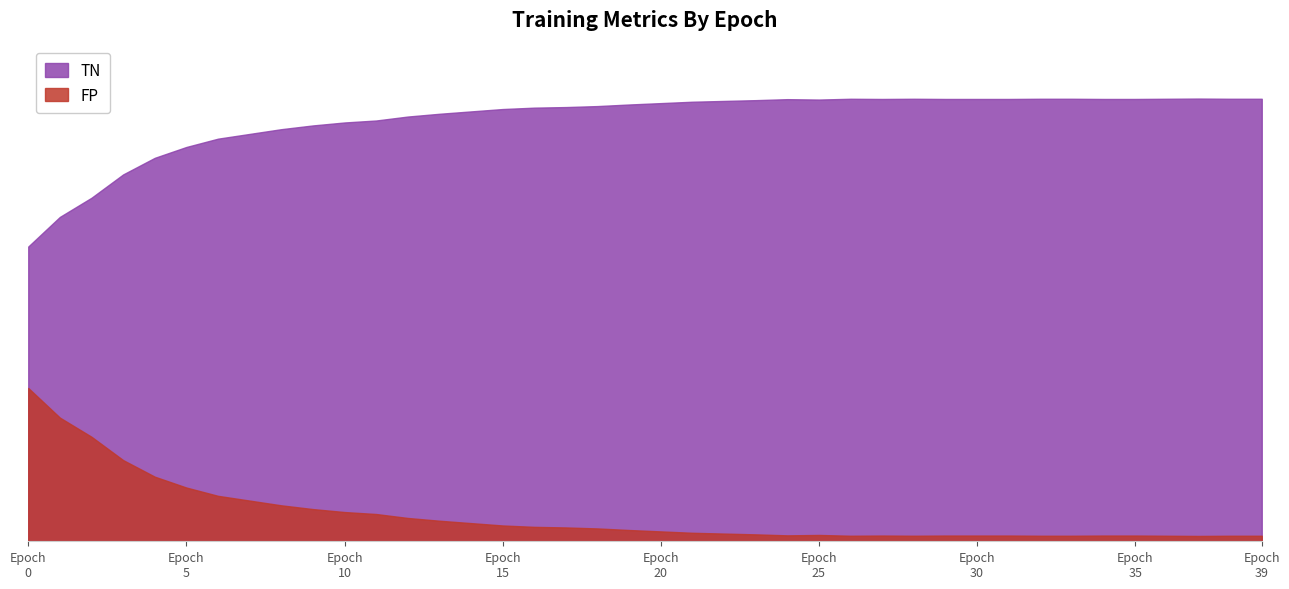

Which series has the largest total across all categories?

TN